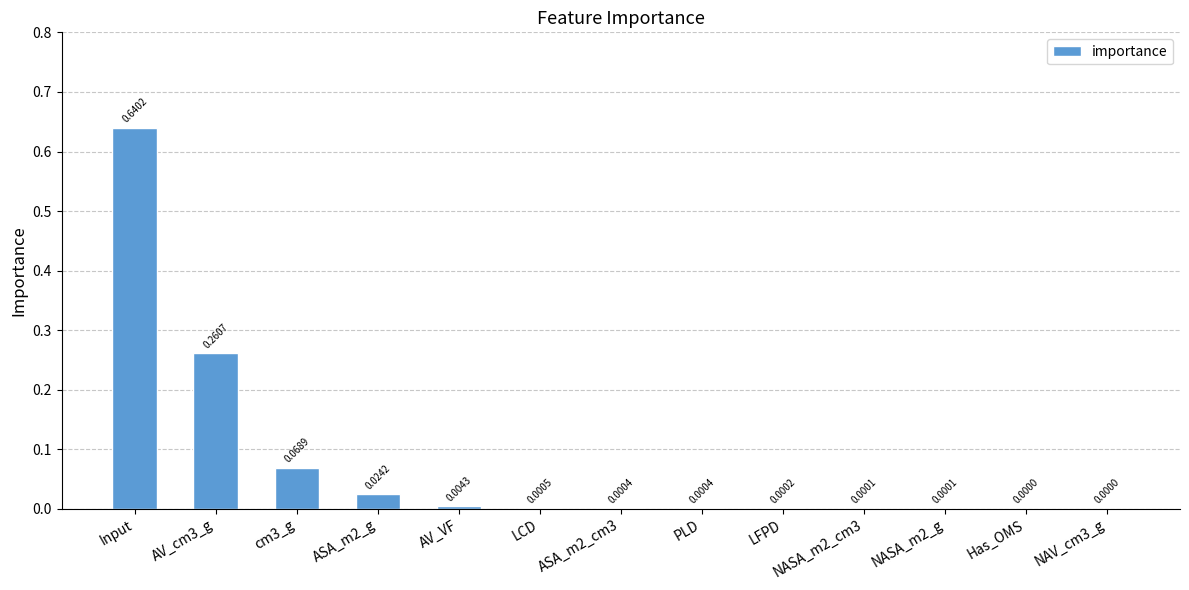

Which has a higher value, ASA_m2_cm3 or AV_VF?

AV_VF